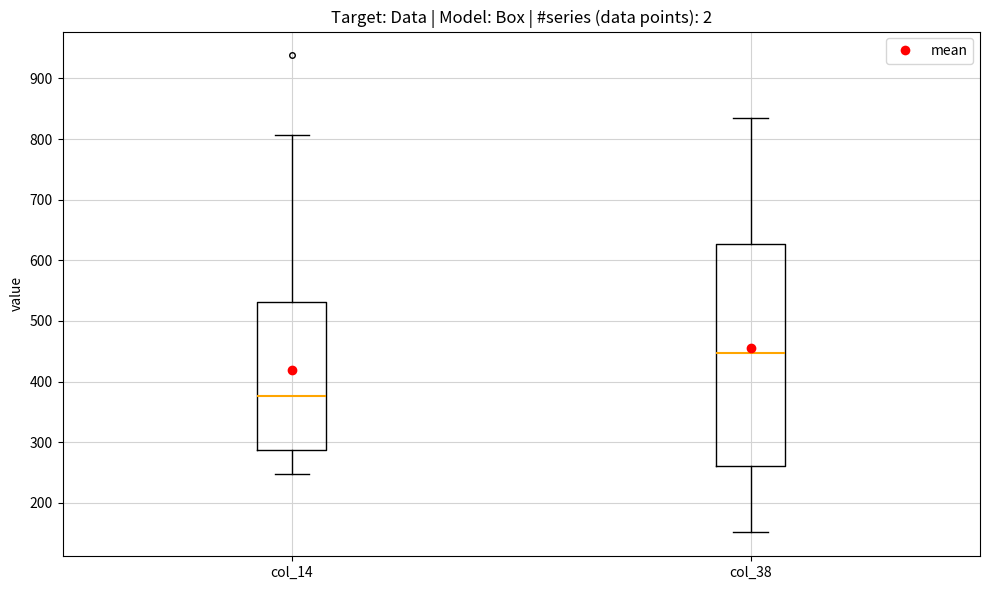

Which box has the lowest median line?

col_14